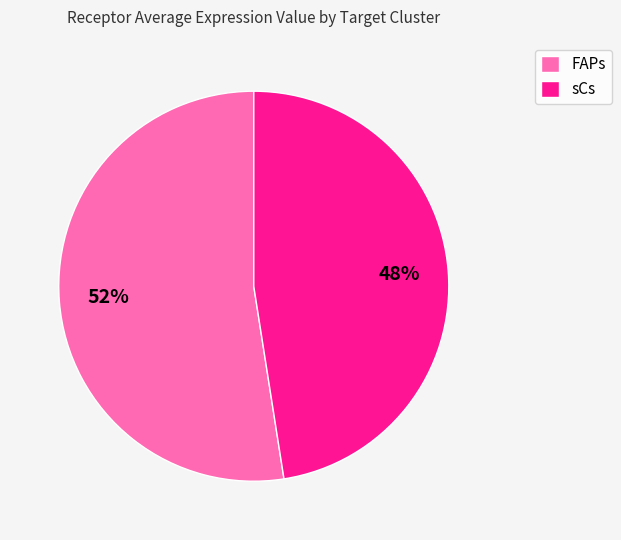

Approximately how many times larger is the value at sCs compared to FAPs?

0.9